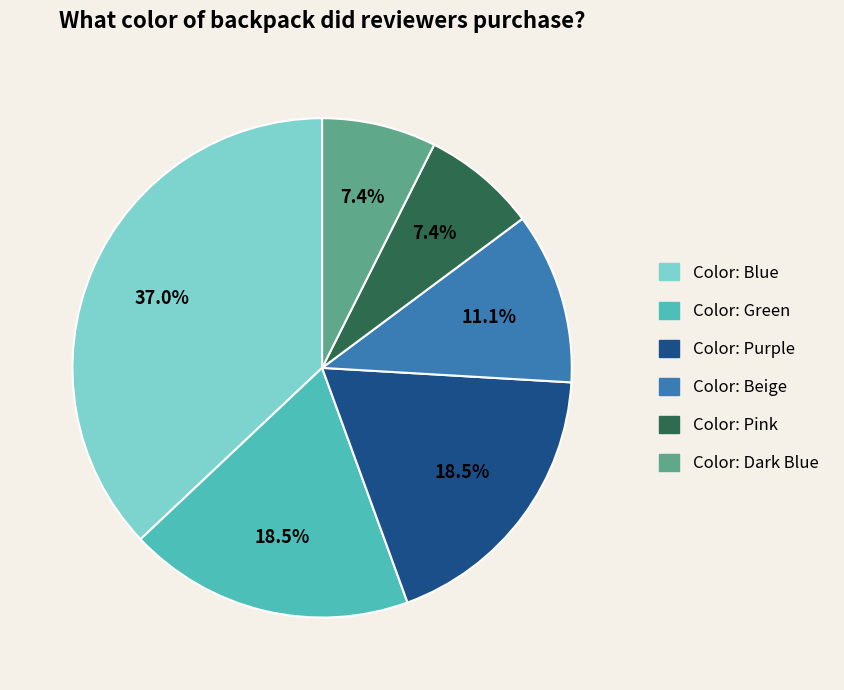

How many segments does this pie chart have?

6